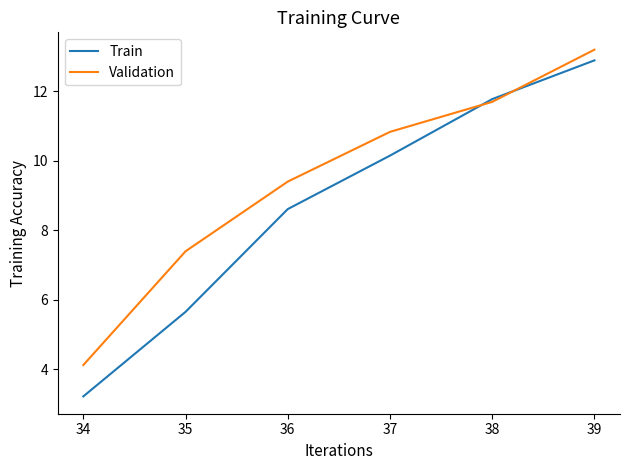

Which series has the widest spread of values?

Train